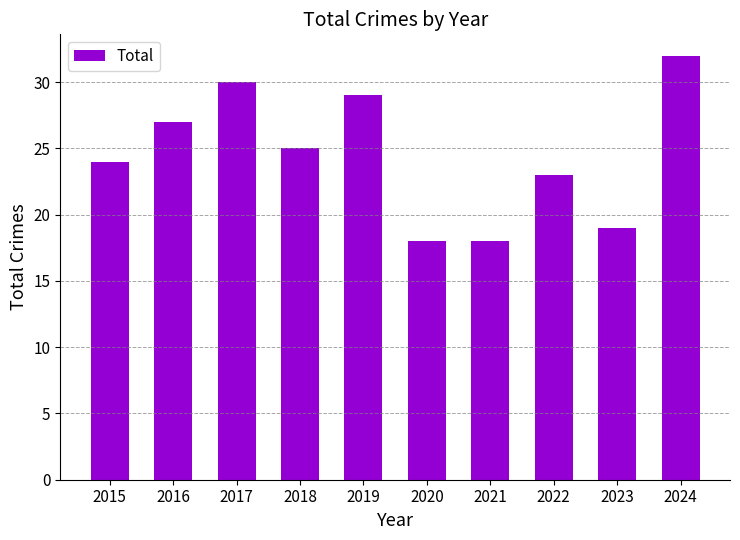

Where is the data nearest to the value 25?

2018